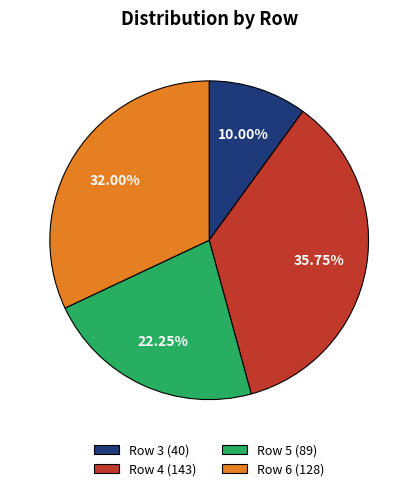

Between Row 3 (40) and Row 5 (89), which is larger?

Row 5 (89)